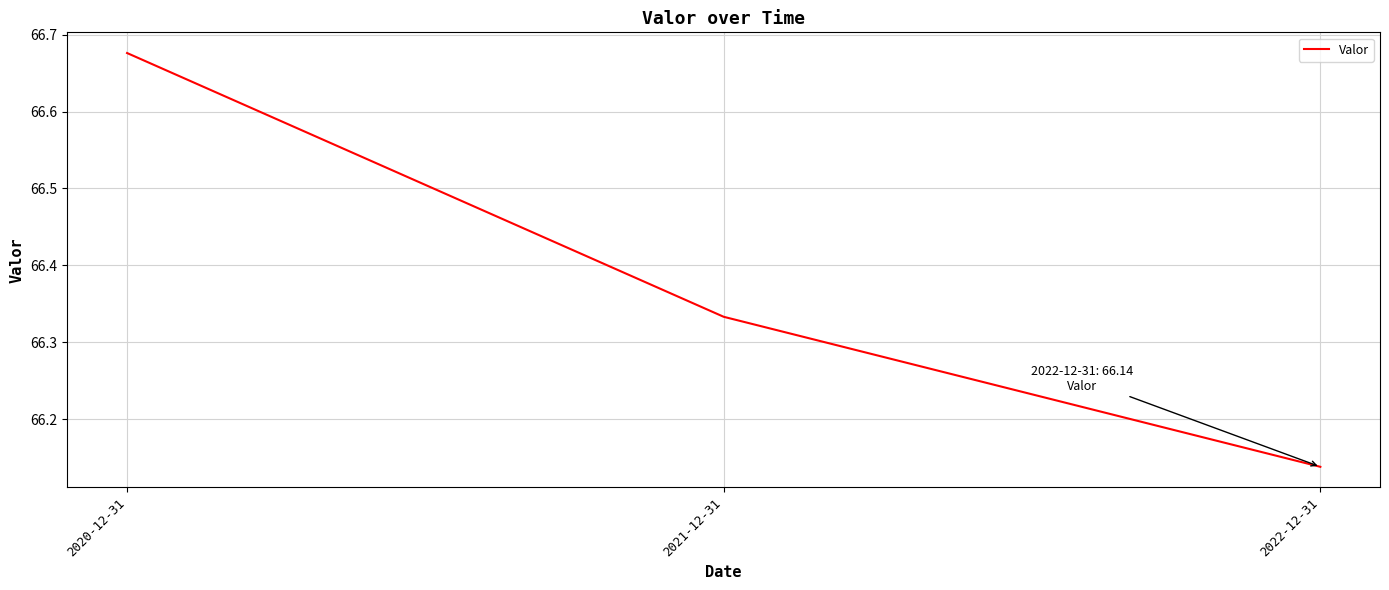

At which label is the value closest to 66?

2022-12-31